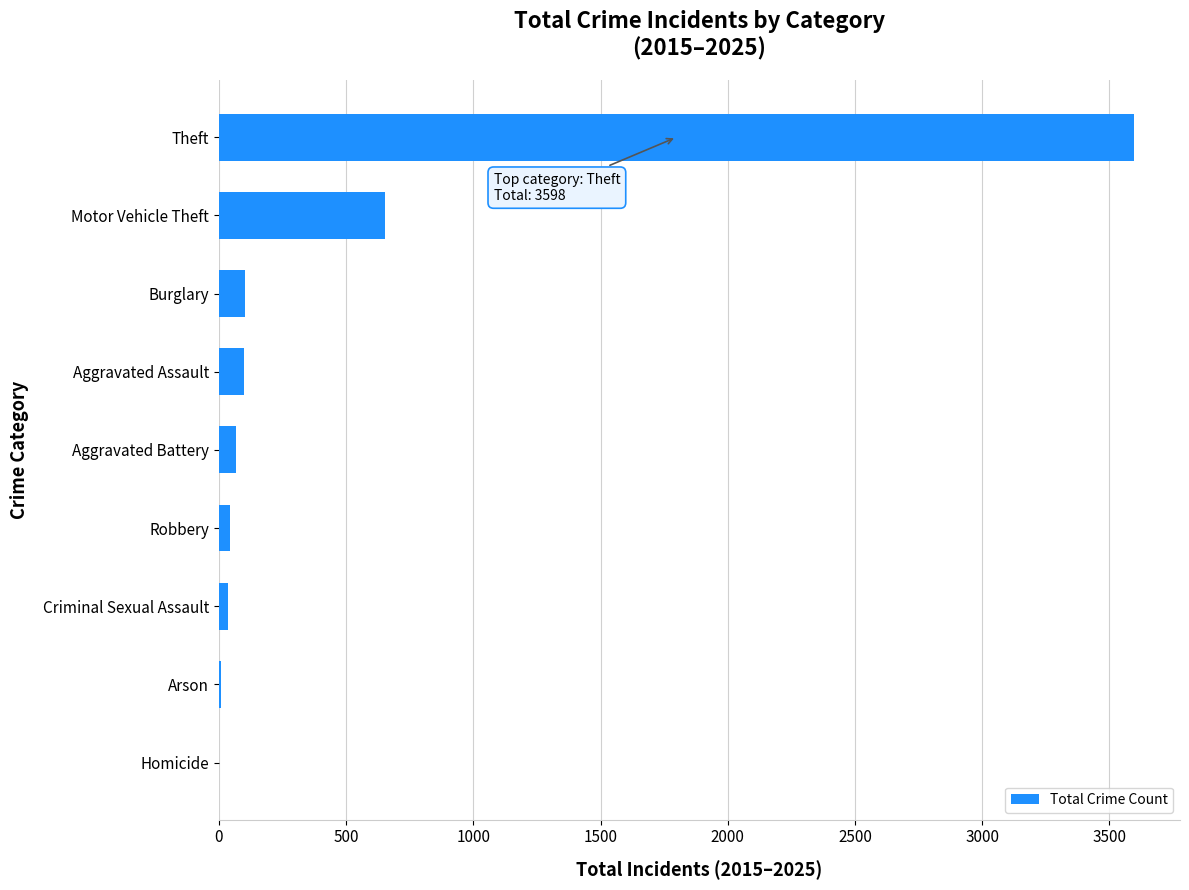

Between Burglary and Arson, which is larger?

Burglary